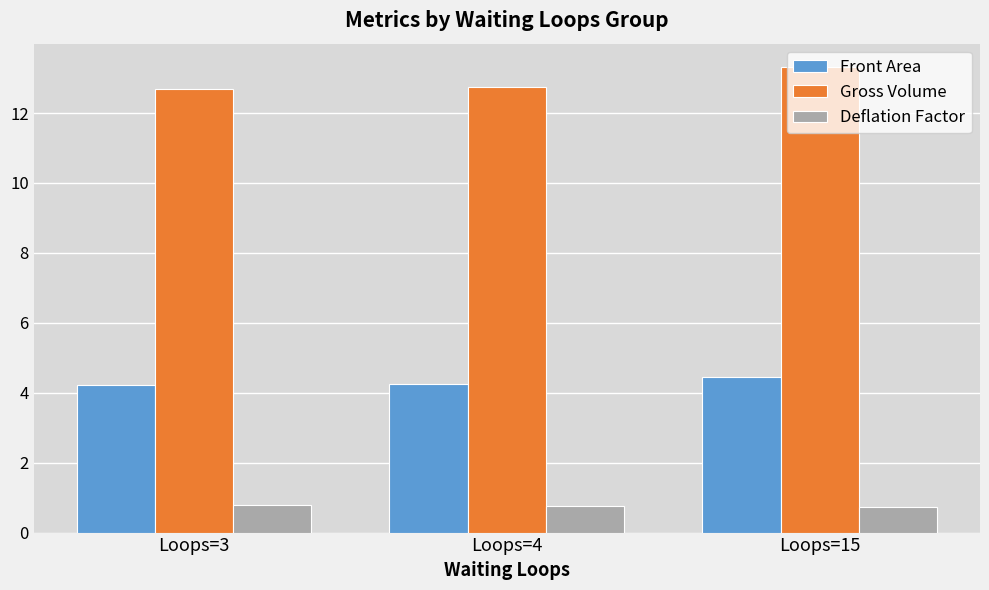

Between Loops=4 and Loops=15, which series saw the biggest shift?

Gross Volume